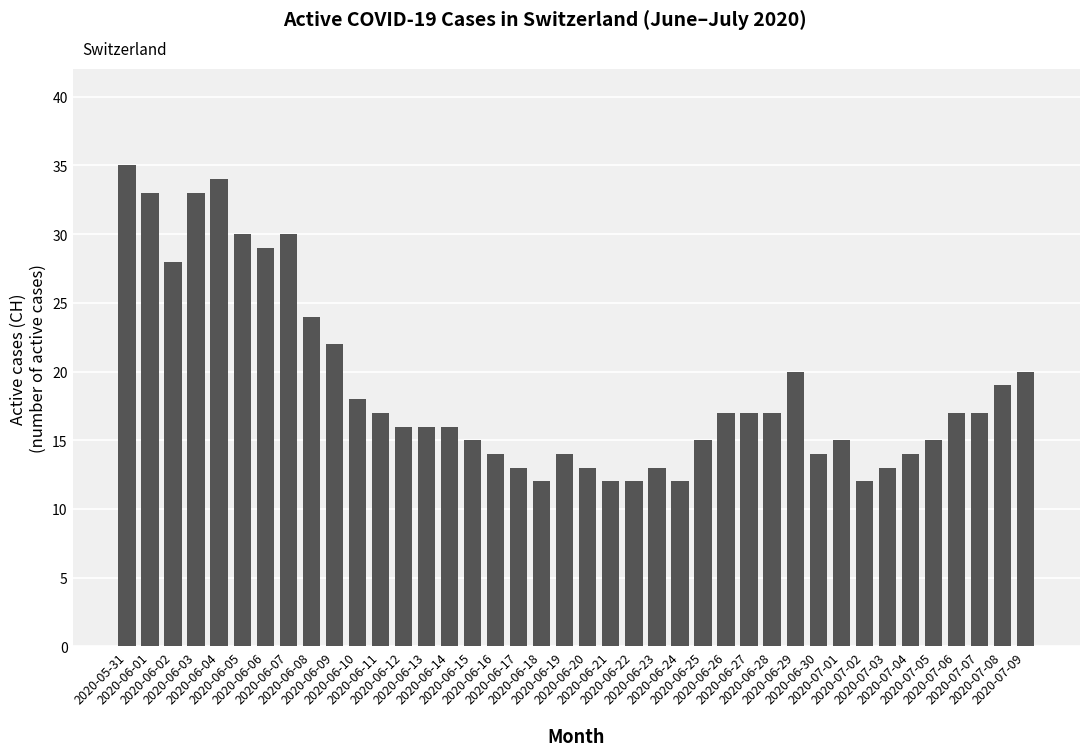

What is the greatest value displayed?

35